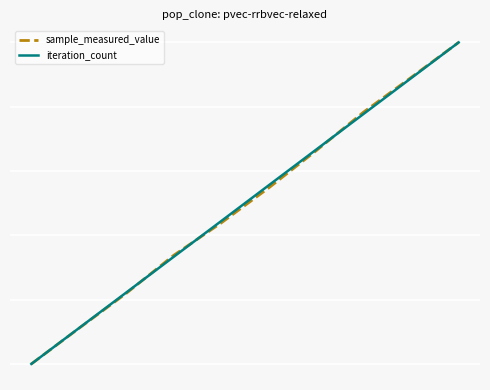

What are all the series names shown in the legend?

sample_measured_value, iteration_count